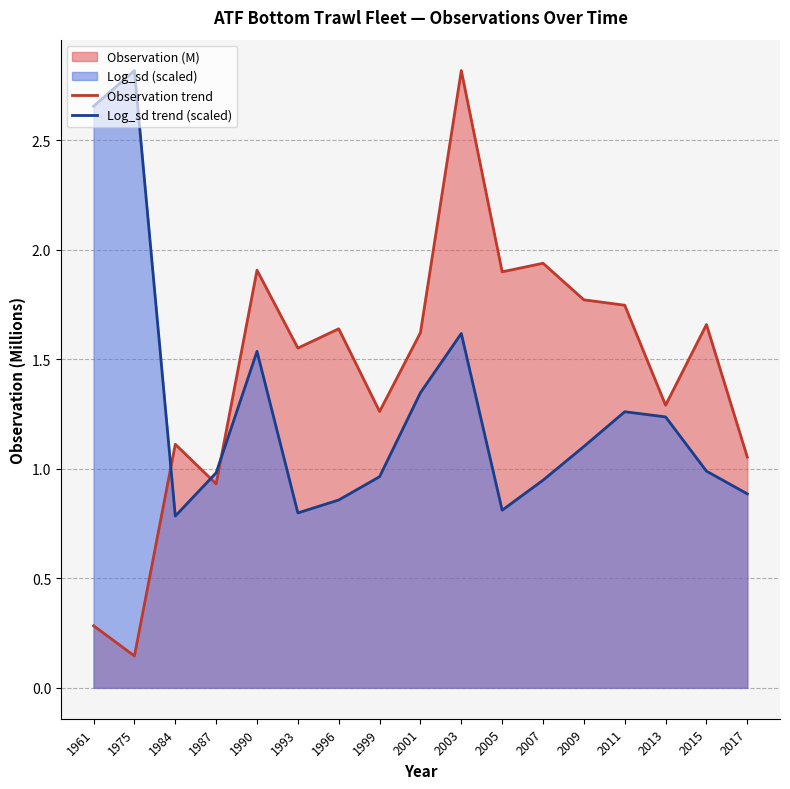

Rank the categories by Log_sd trend (scaled) value from highest to lowest.

1975, 1961, 2003, 1990, 2001, 2011, 2013, 2009, 2015, 1987, 1999, 2007, 2017, 1996, 2005, 1993, 1984